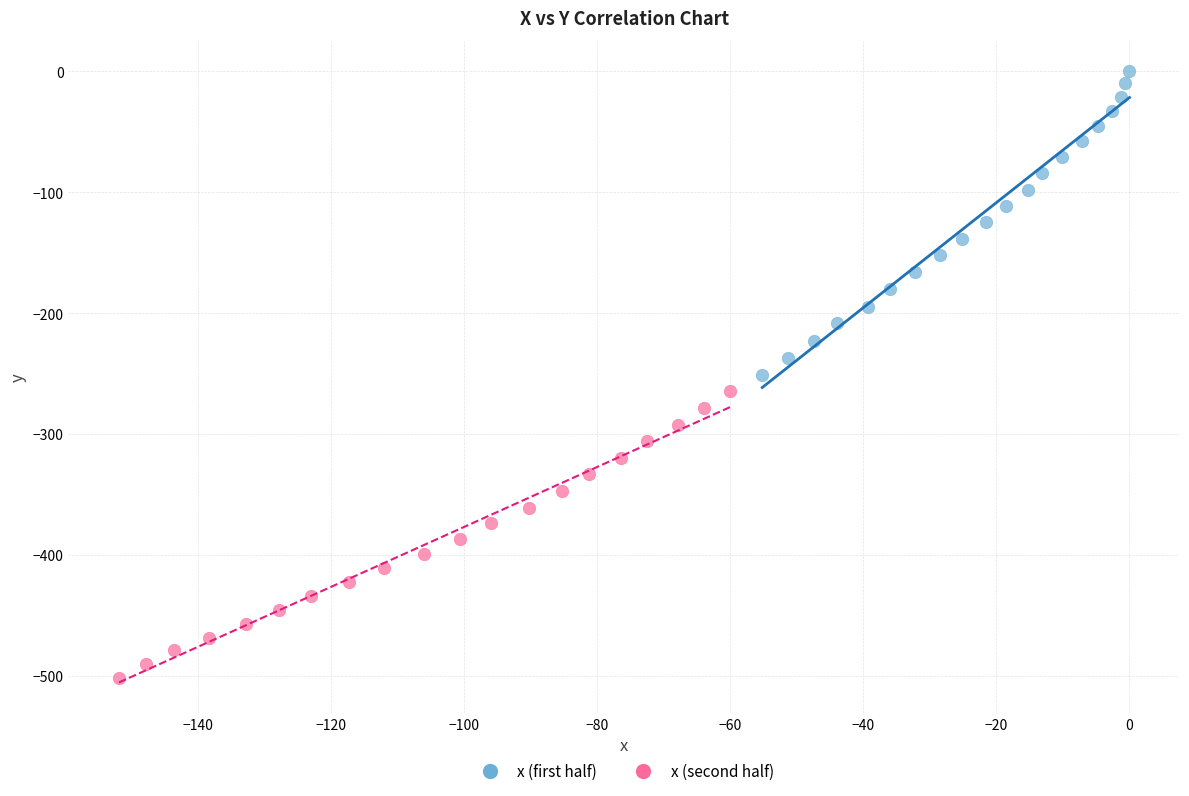

Which series contains the lowest Y value?

x (second half)